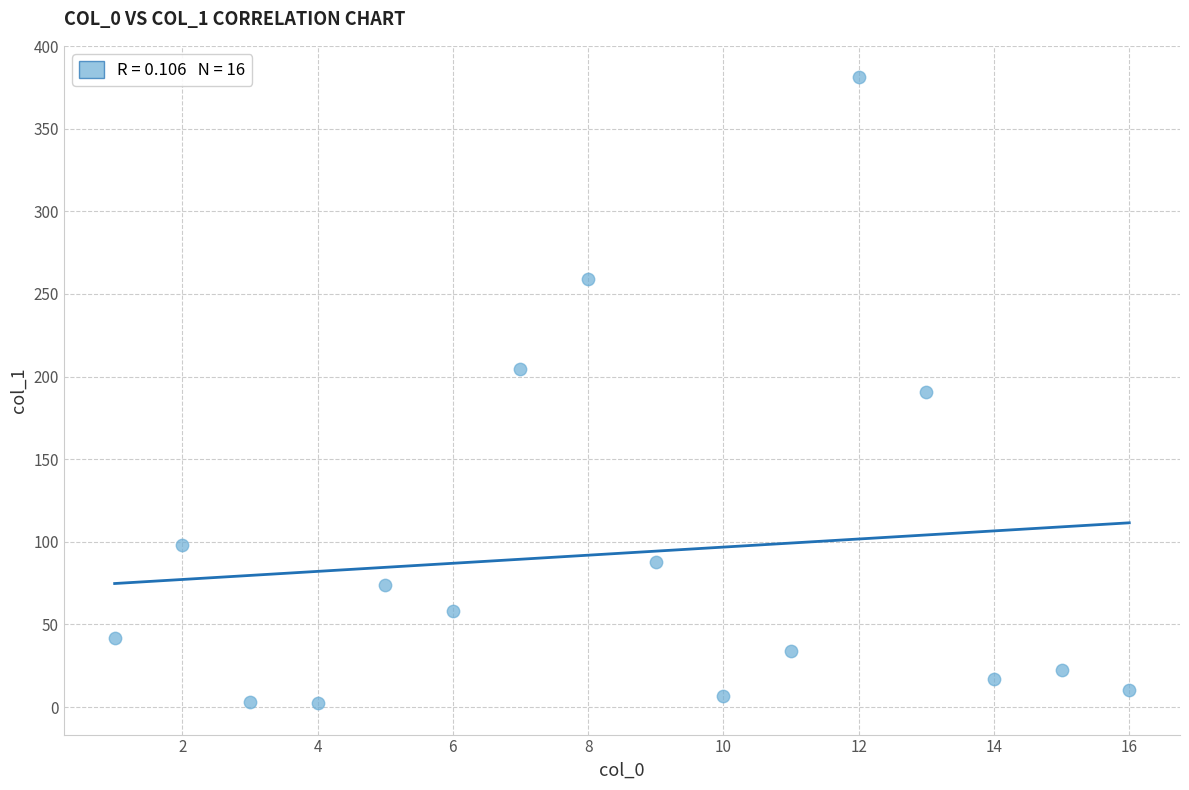

What is the range of Y values (max minus min)?

378.9